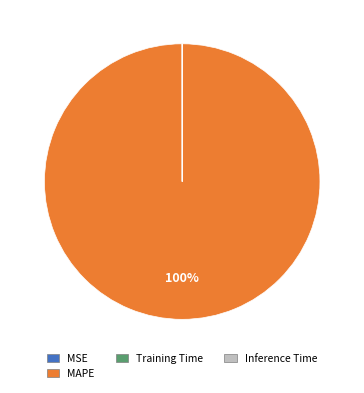

To the nearest percent, what is the difference between the largest and smallest slice percentages?

100%